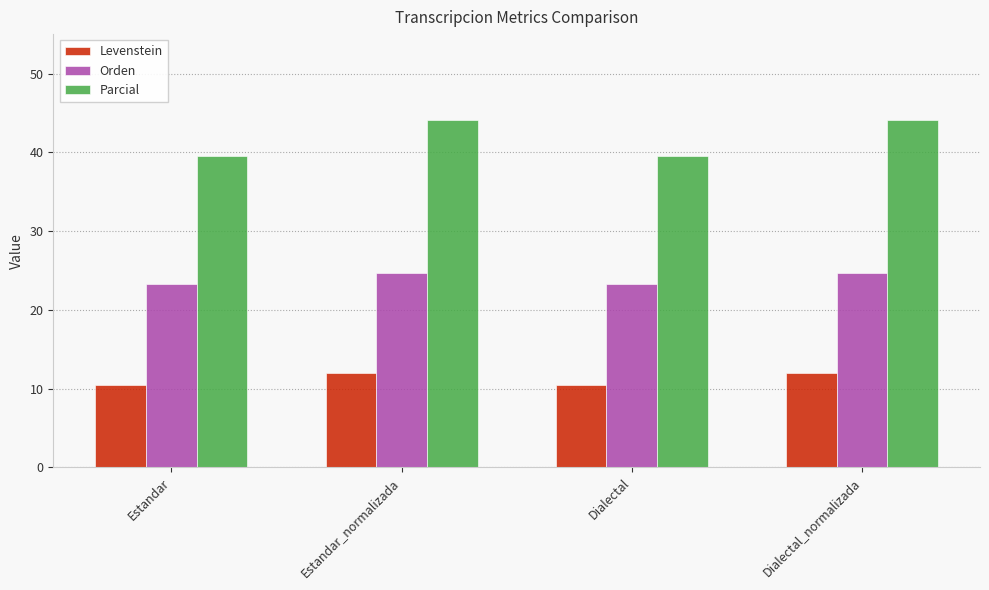

Which series has the largest total across all categories?

Parcial